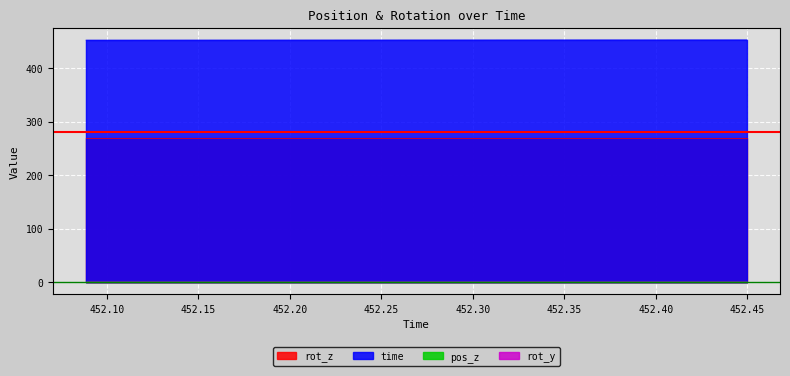

At which category does the chart reach its peak across all series?

452.4499